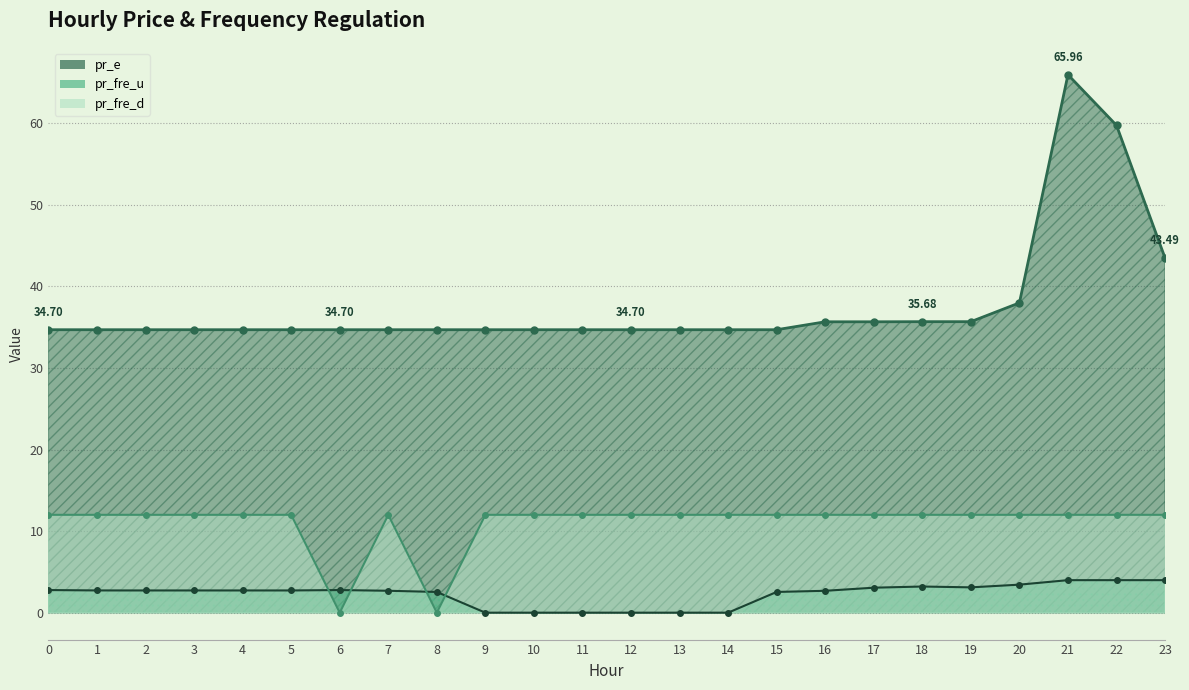

True or false: pr_e and pr_fre_d cross at least once.

False